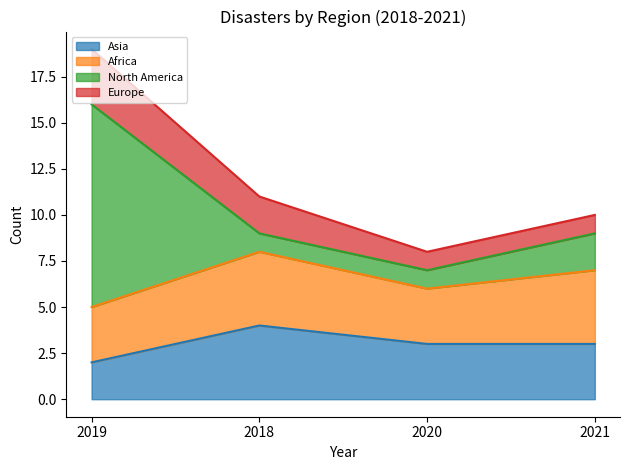

Reading right to left, what are all the values shown in this chart?

Asia: 2021=3	2020=3	2018=4	2019=2
Africa: 2021=4	2020=3	2018=4	2019=3
North America: 2021=2	2020=1	2018=1	2019=11
Europe: 2021=1	2020=1	2018=2	2019=3